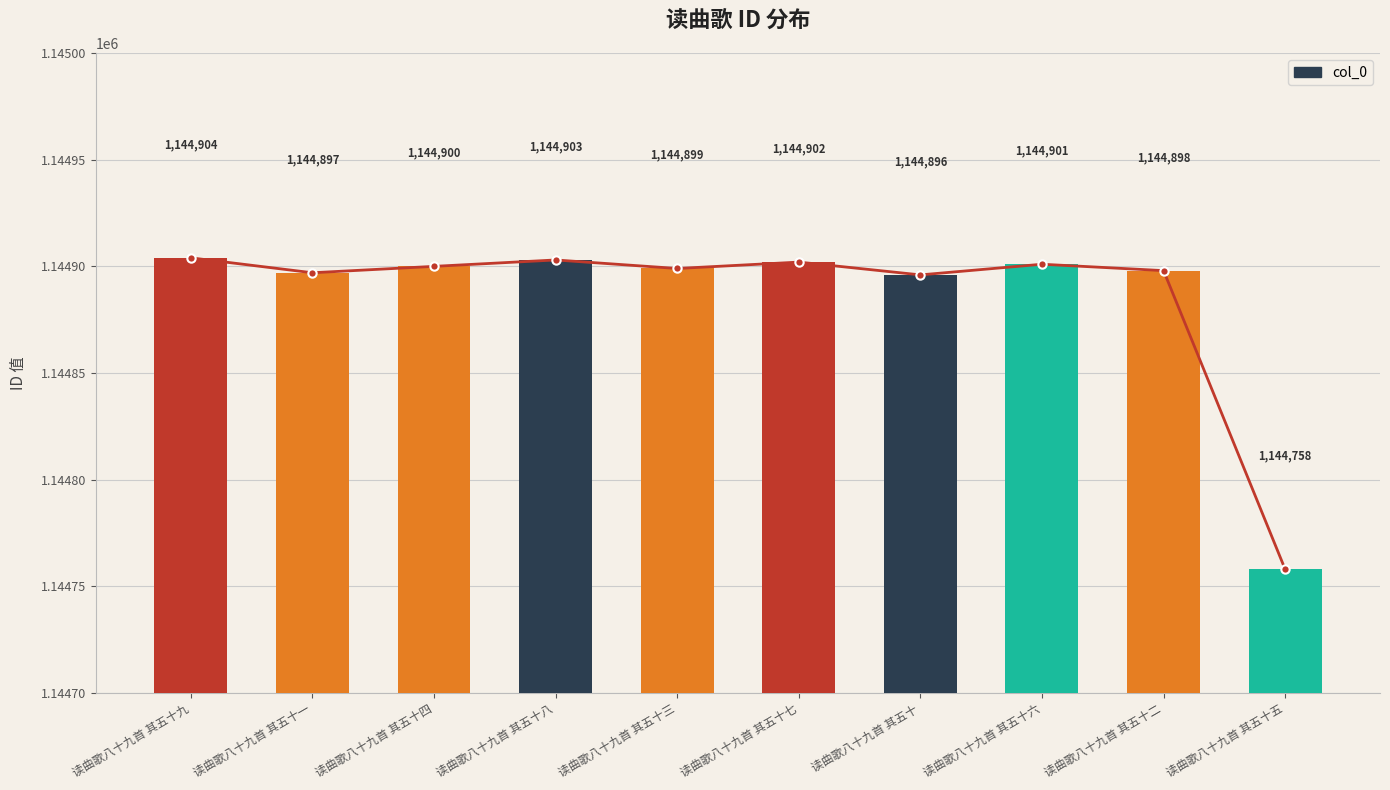

What is the minimum value shown in the chart?

1144758